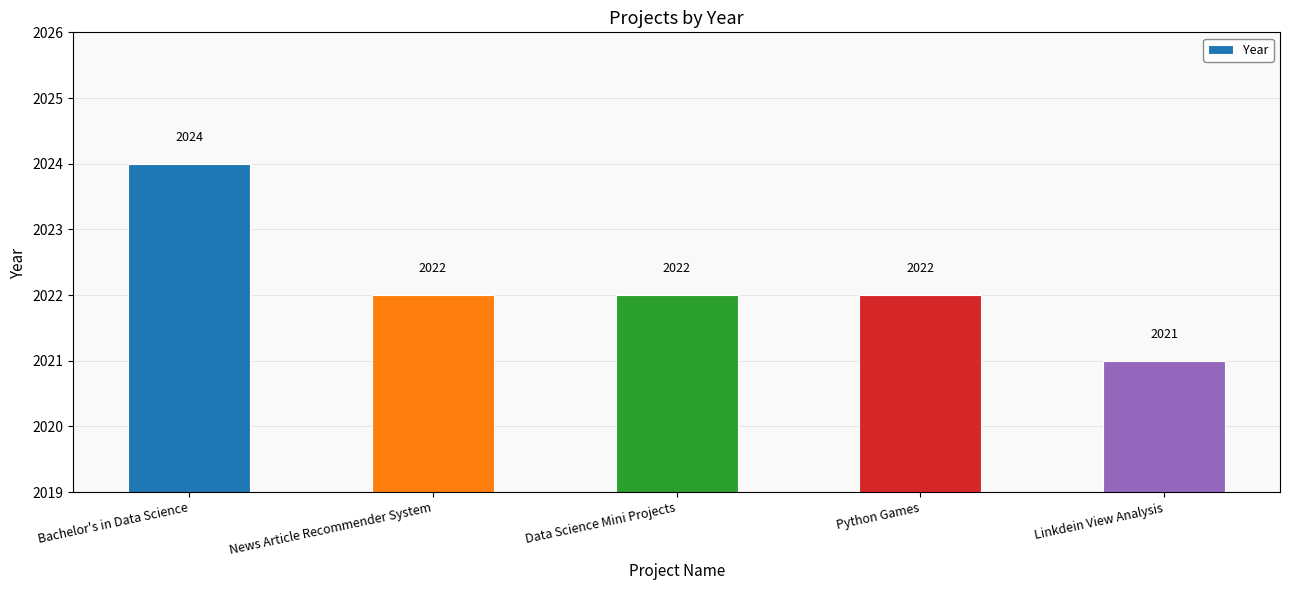

Is it true that the value at Linkdein View Analysis is 2021?

True